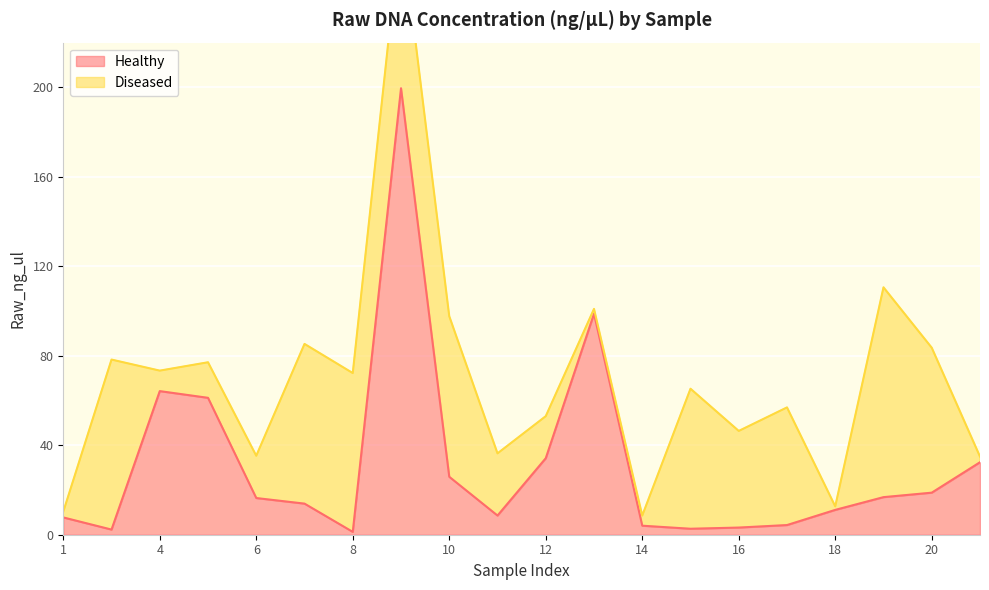

Rank the categories by value from lowest to highest.

8, 2, 15, 16, 14, 17, 1, 11, 18, 7, 6, 19, 20, 10, 21, 12, 5, 4, 13, 9